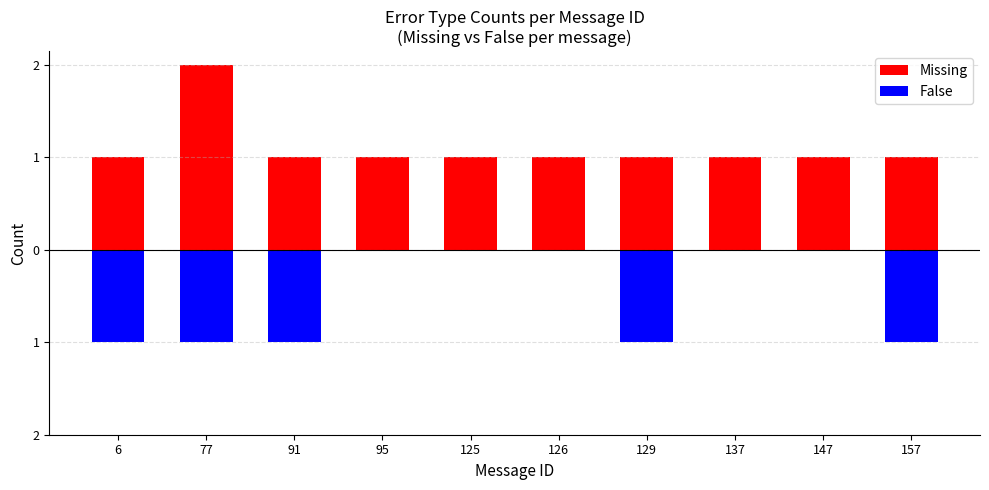

What is the approximate value of False at 77?

-1